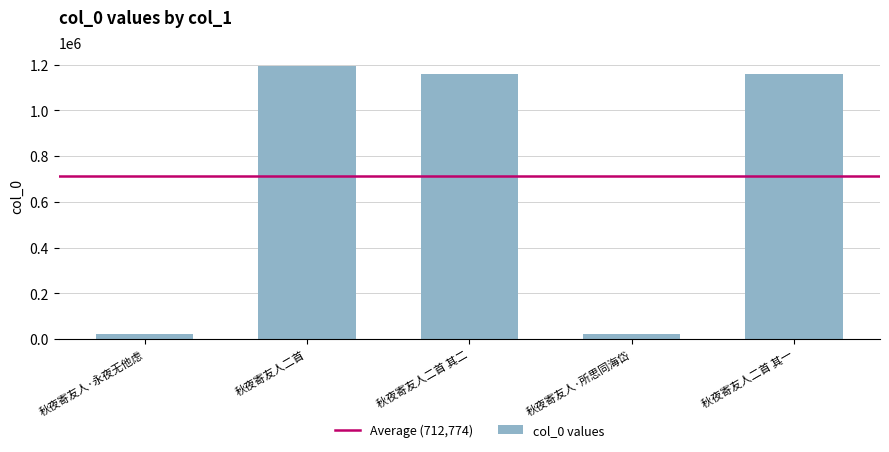

What is the difference between the maximum and minimum values?

1169631